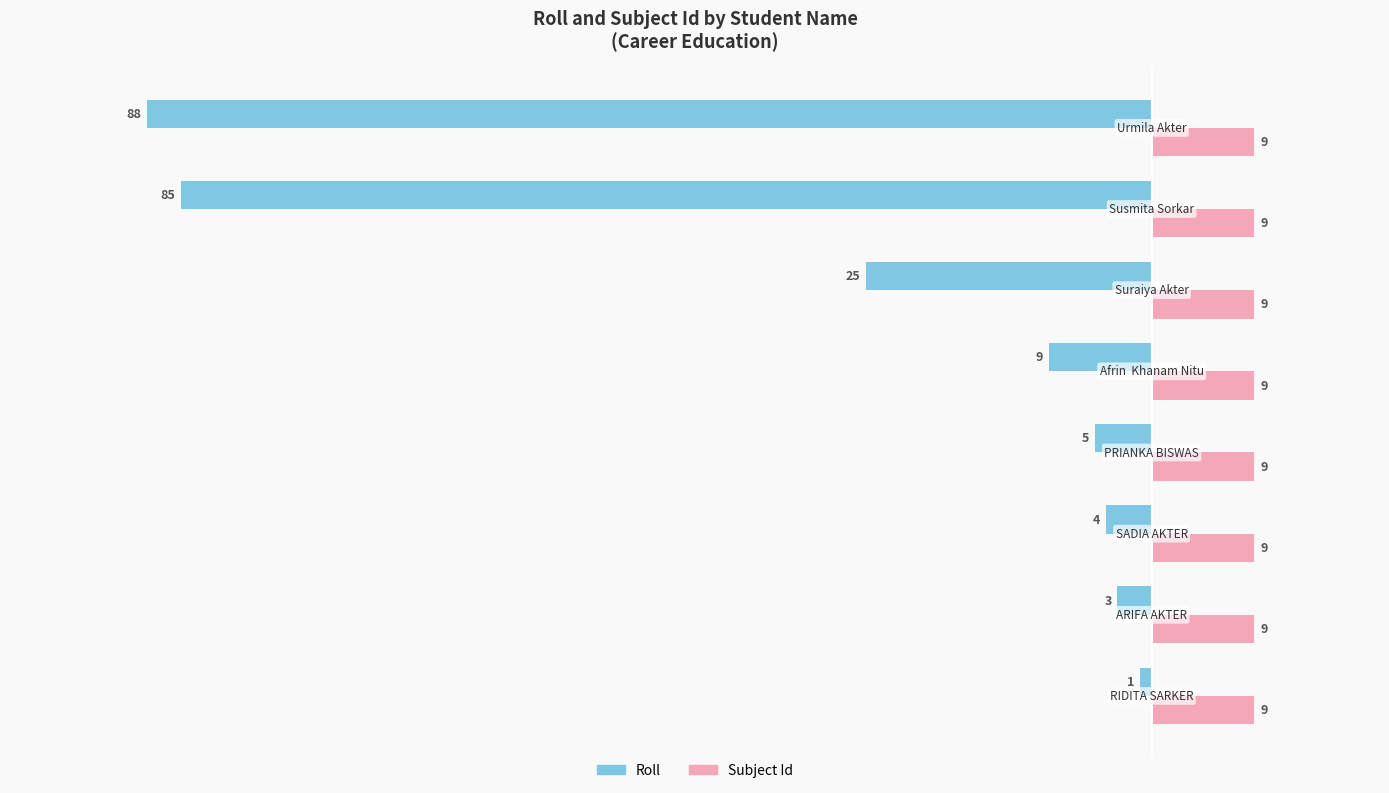

How many data points in Roll are less than -5?

4